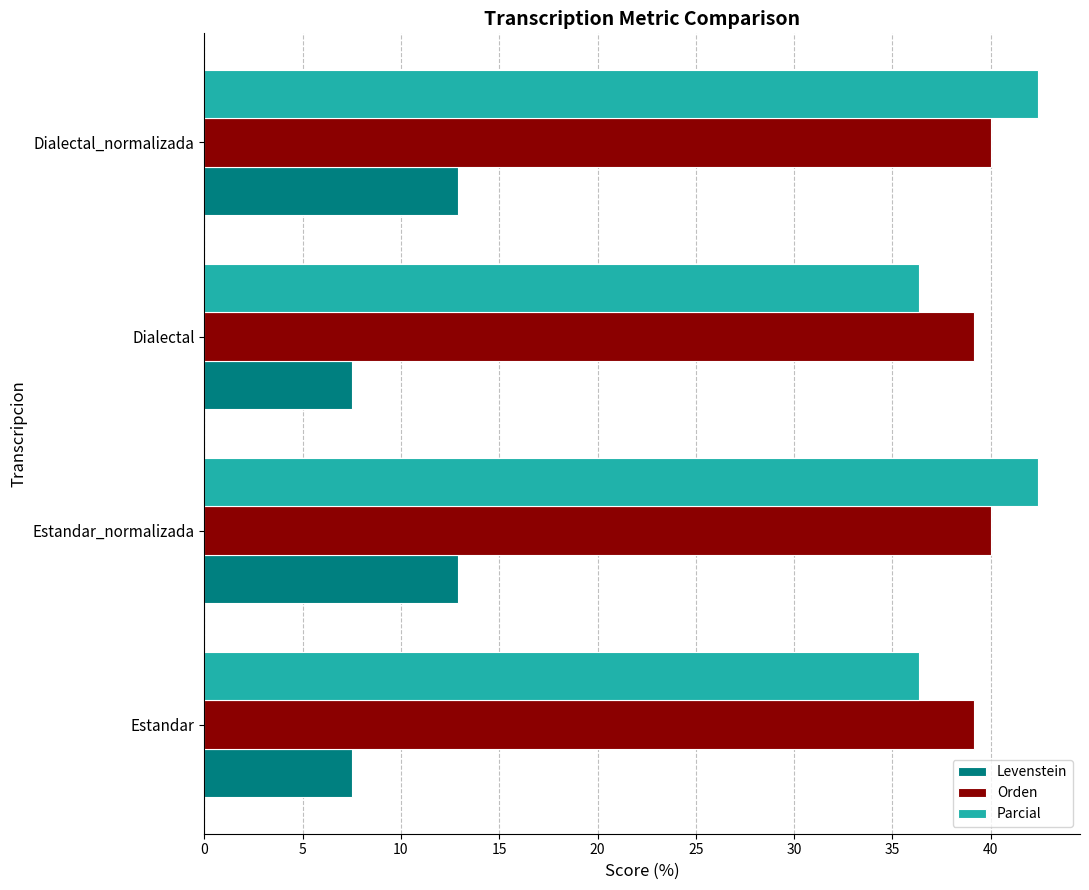

What is the total value across all series at Estandar?

83.0